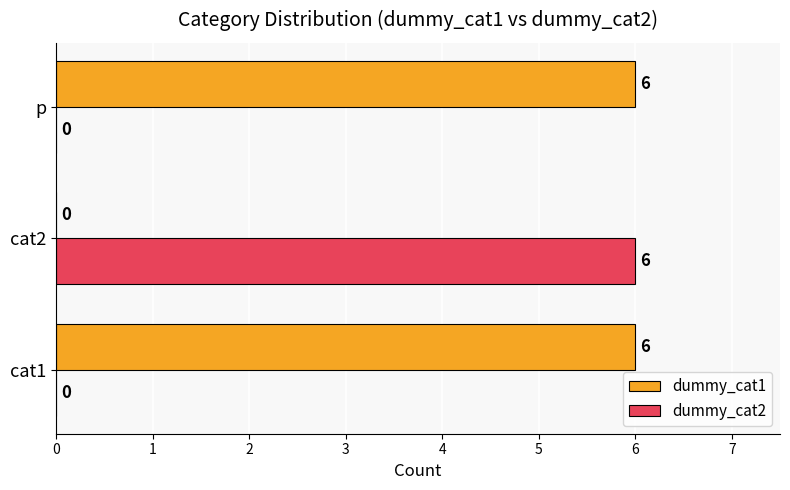

What is the sum of the dummy_cat1 values at p and cat2?

6